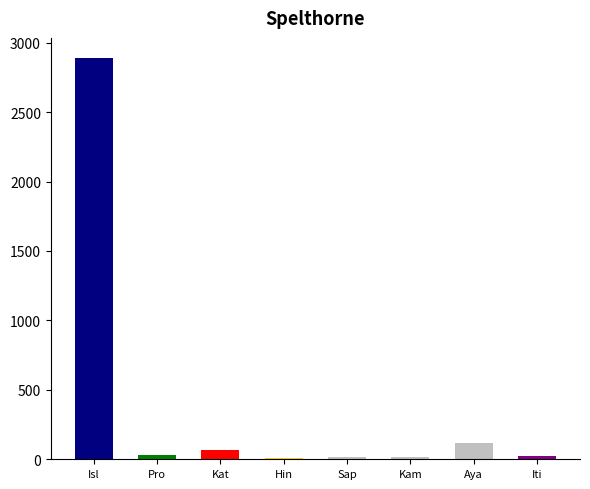

The value at Aya is 120. True or false?

True